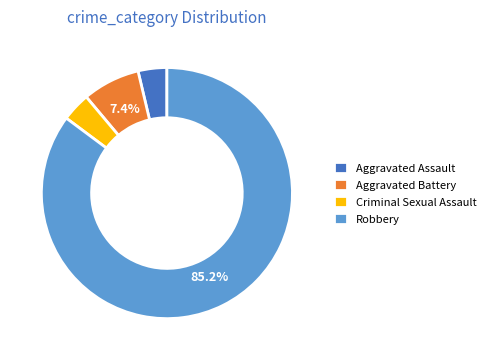

What is the majority slice?

Robbery